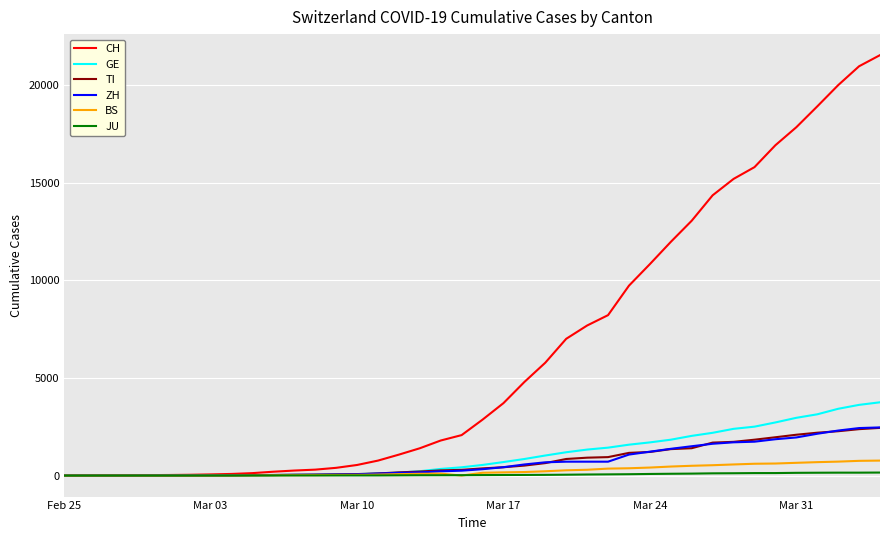

Which series has the widest spread of values?

CH